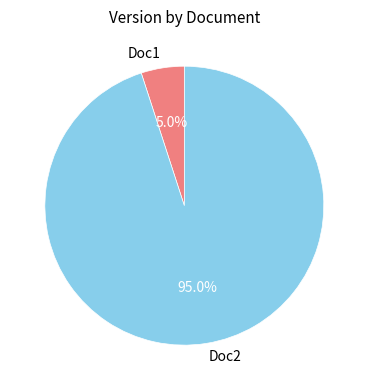

What percentage is NOT represented by Doc1?

95.0%